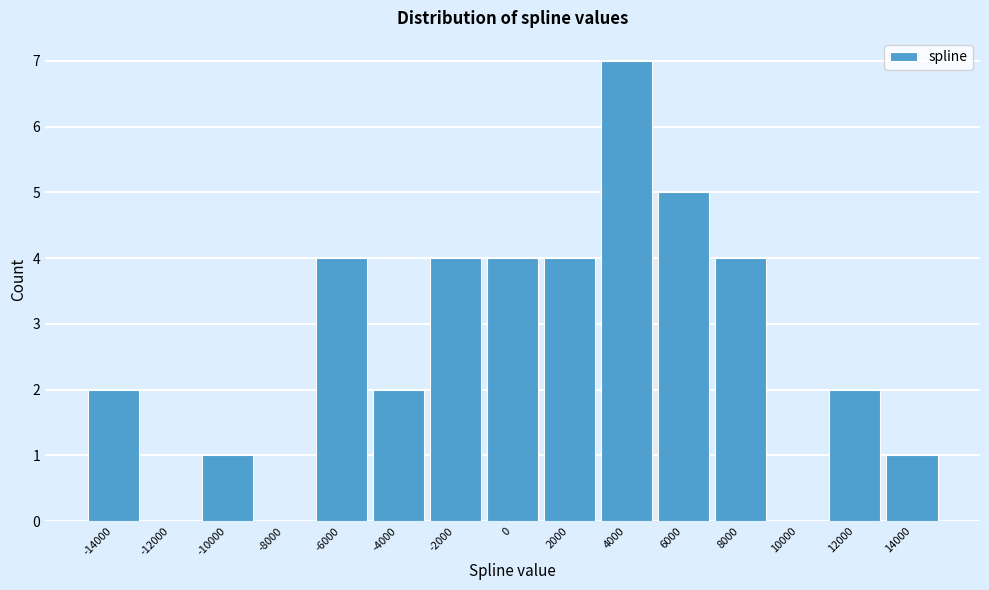

Reading left to right, extract all data points from this chart.

-14000=2	-12000=0	-10000=1	-8000=0	-6000=4	-4000=2	-2000=4	0=4	2000=4	4000=7	6000=5	8000=4	10000=0	12000=2	14000=1